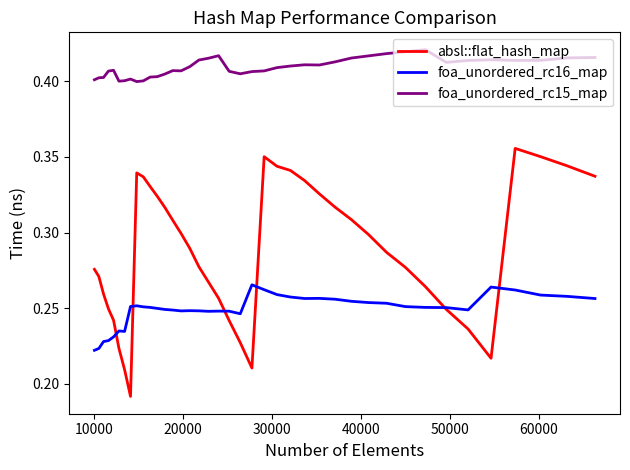

Which series has the largest total across all categories?

foa_unordered_rc15_map